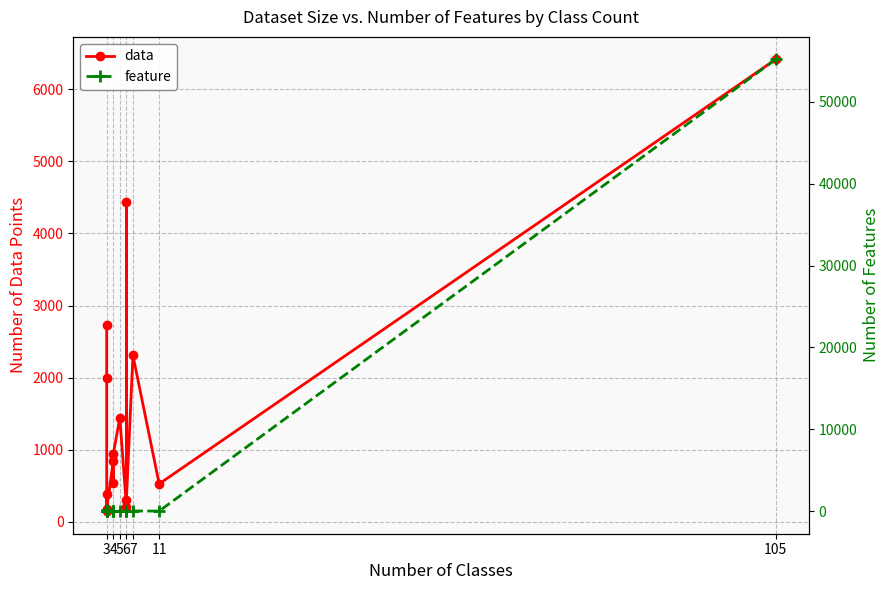

What is the maximum value for feature?

55197